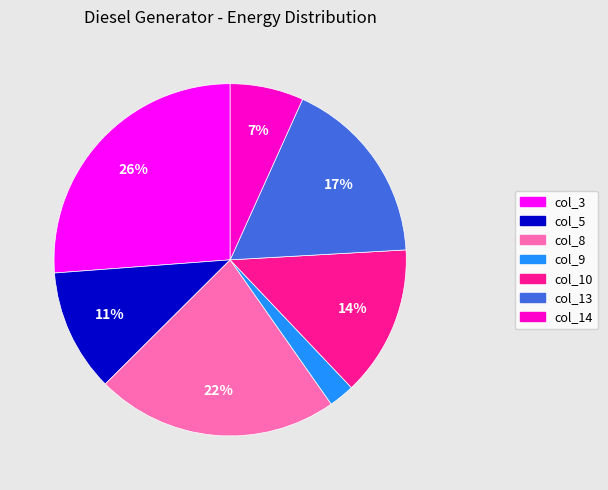

Is col_10 the majority of the pie?

No